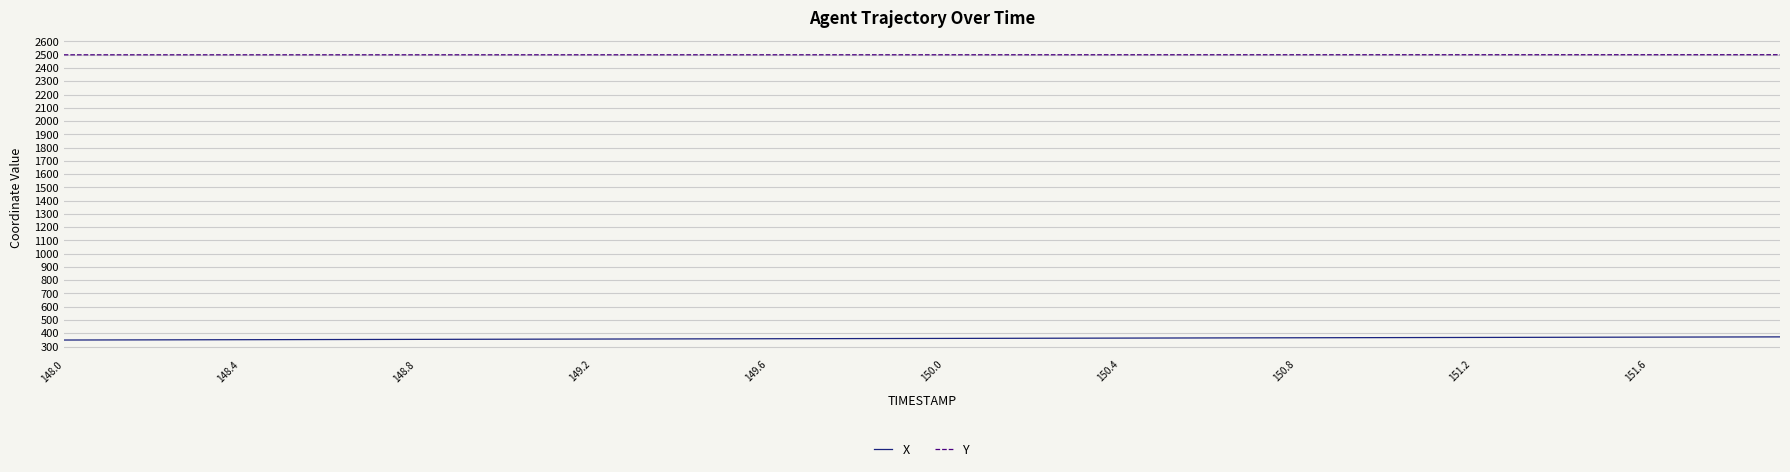

True or false: Y and X intersect in this chart.

False